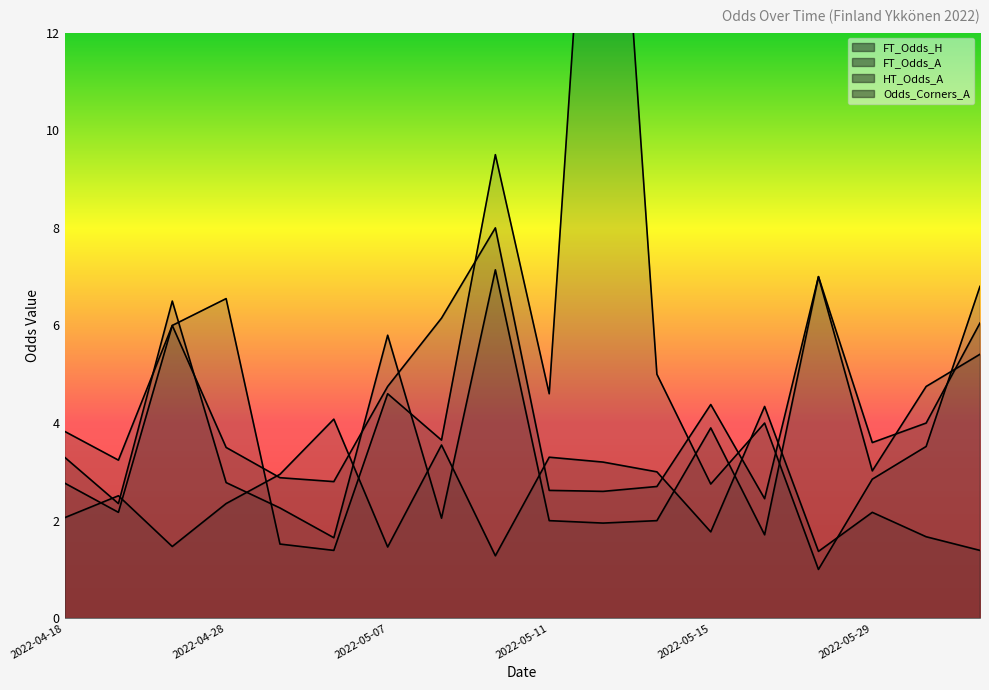

Where does the Odds_Corners_A series first go above 4?

2022-04-25